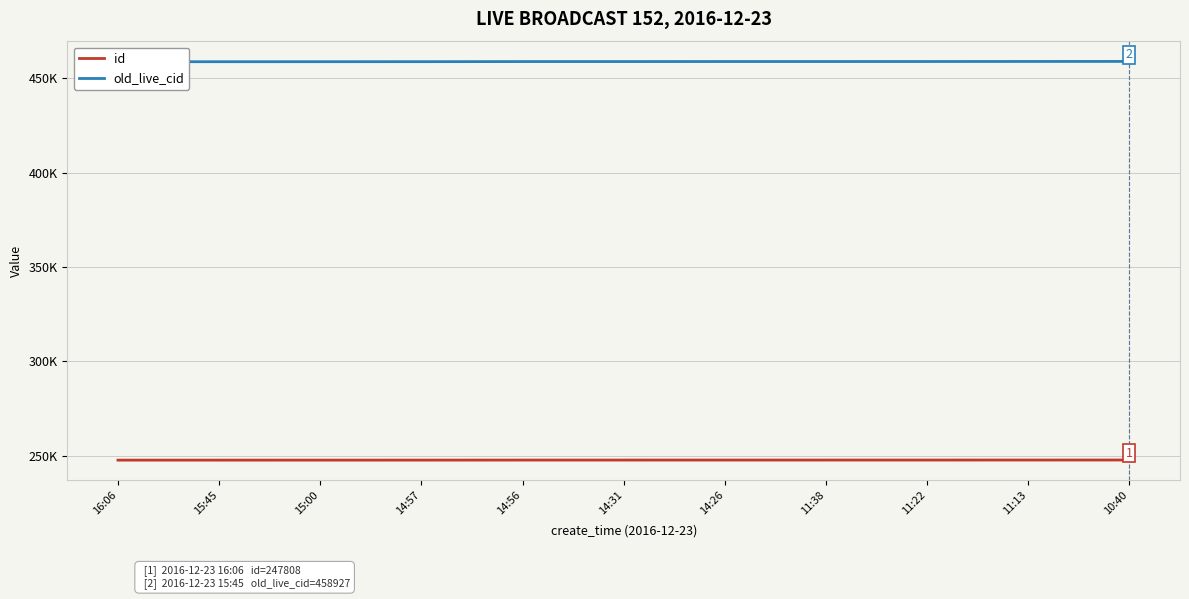

Is the value of id at 11:22 greater than the value of old_live_cid at 14:31?

No